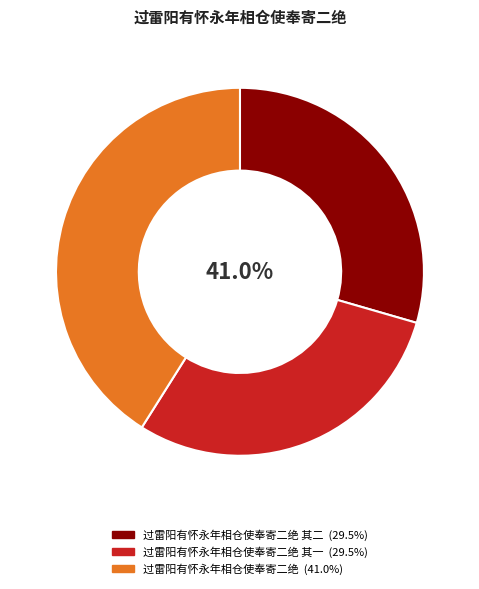

How many slices are in this pie chart?

3